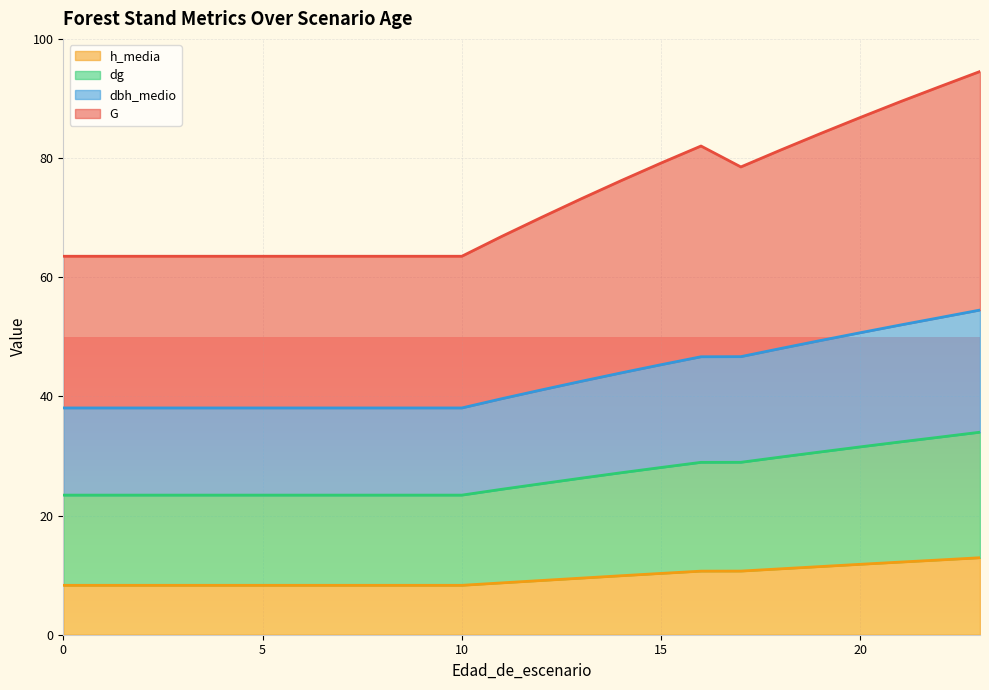

What is the lowest value of the h_media series?

8.3